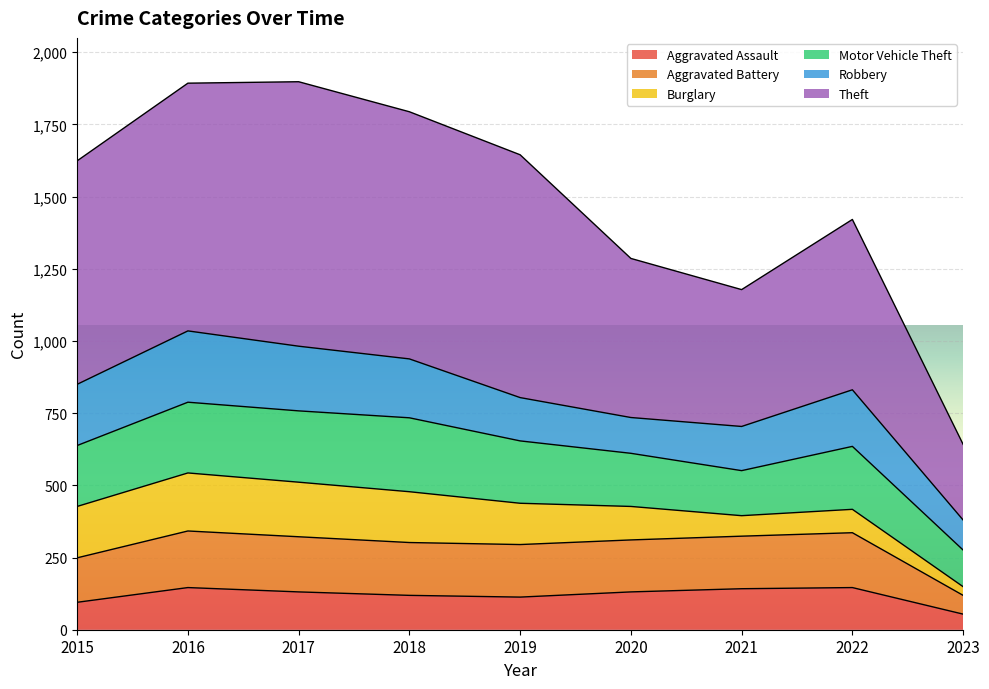

At which category does Theft reach its first local peak?

2017